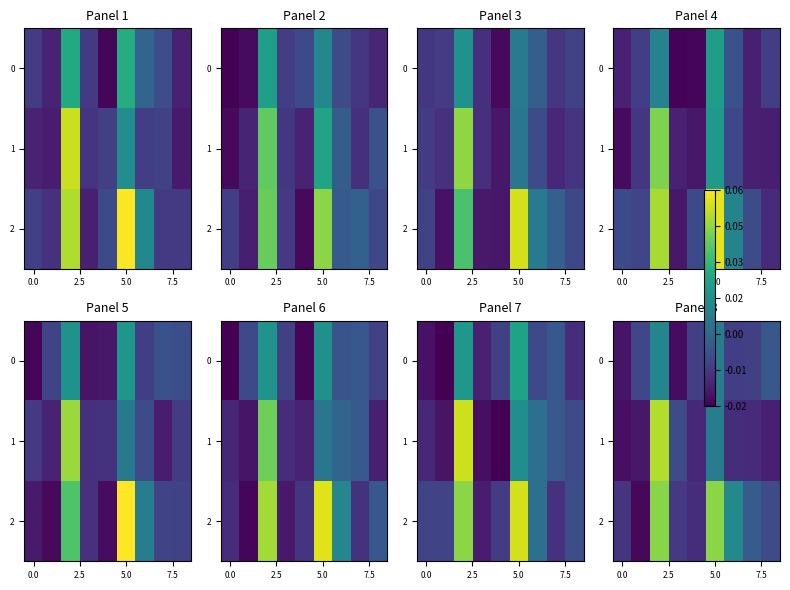

How many values in 2 are below zero?

5